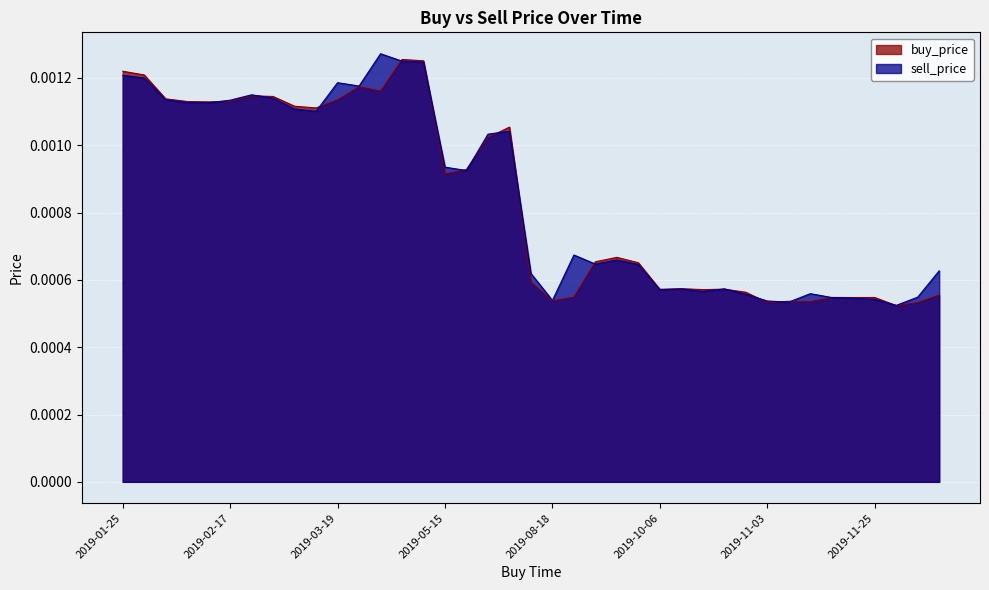

What is the label of the 24th point from the left?

2019-09-02